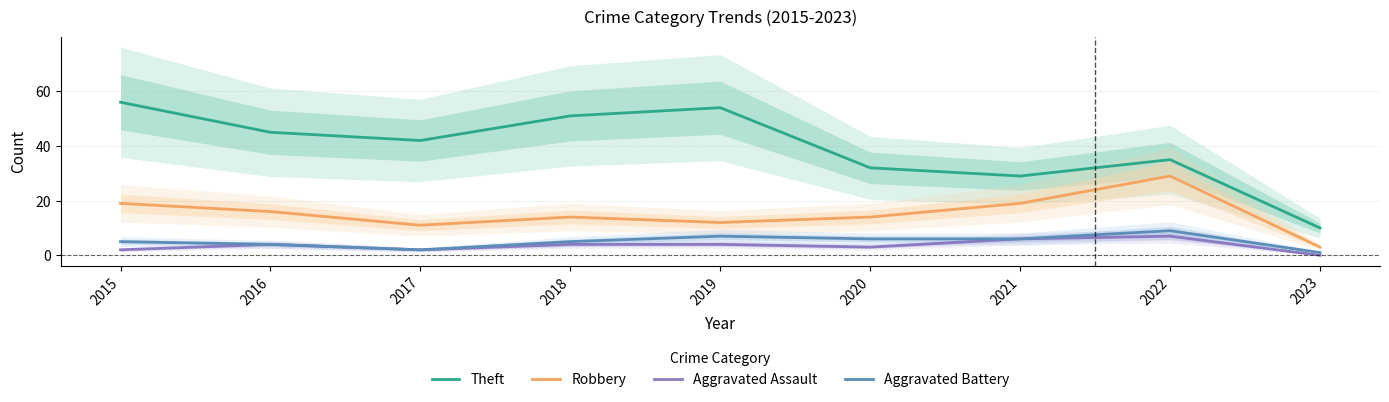

What are all the series names shown in the legend?

Theft, Robbery, Aggravated Assault, Aggravated Battery